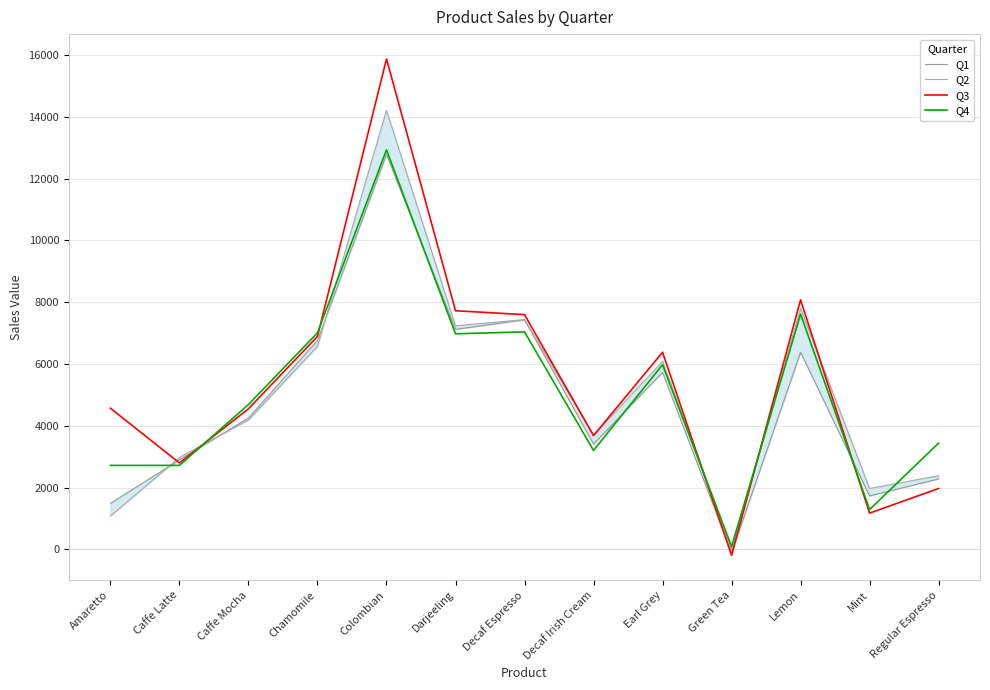

How many interior local peaks does the Q1 series have?

4